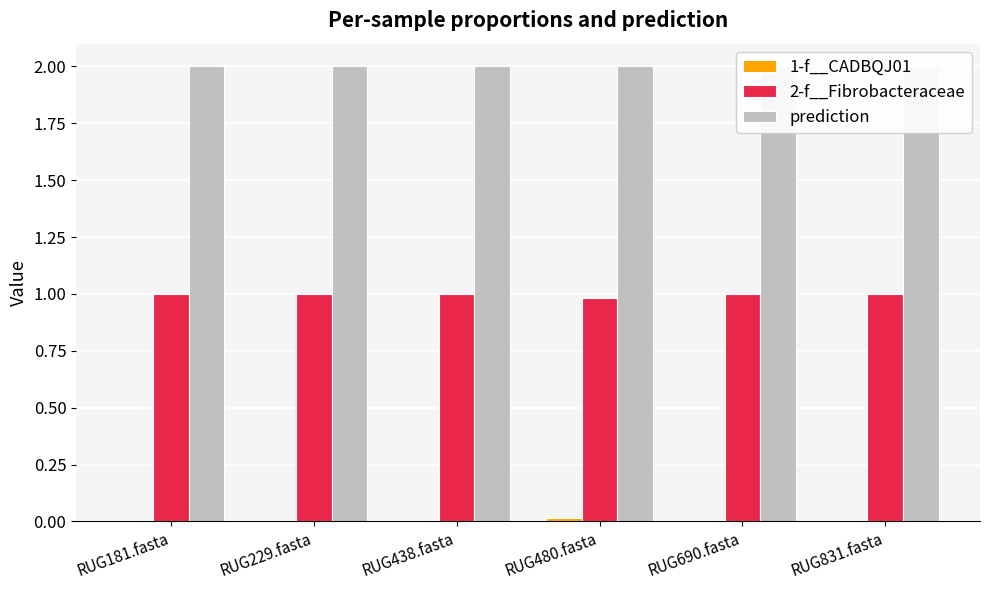

At which label is prediction closest to 2?

RUG181.fasta